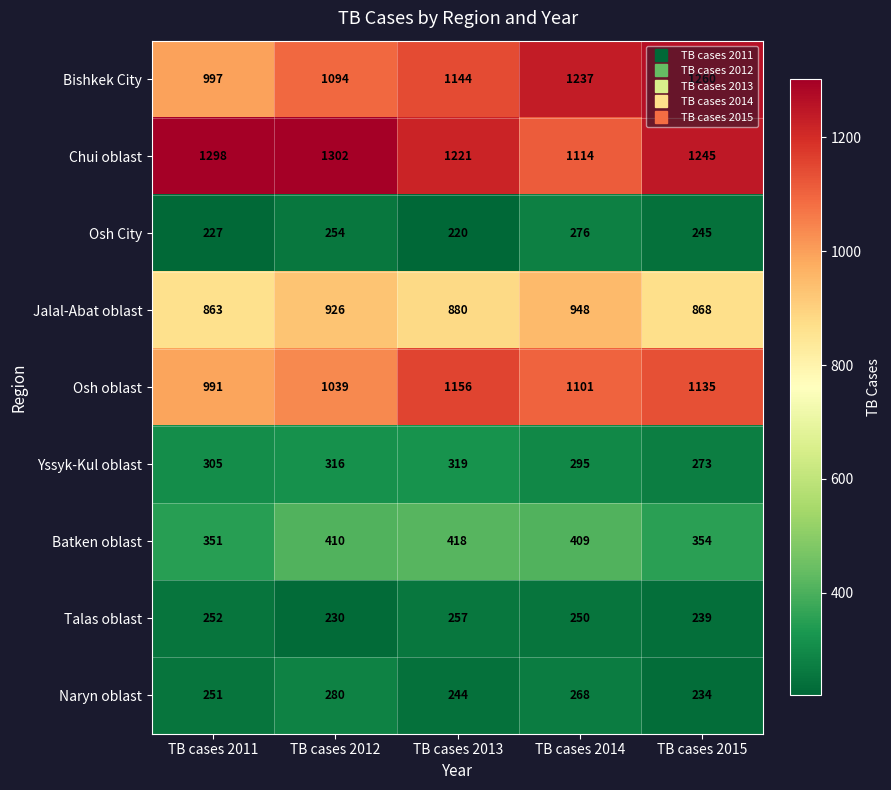

Count the number of data series in this chart.

9